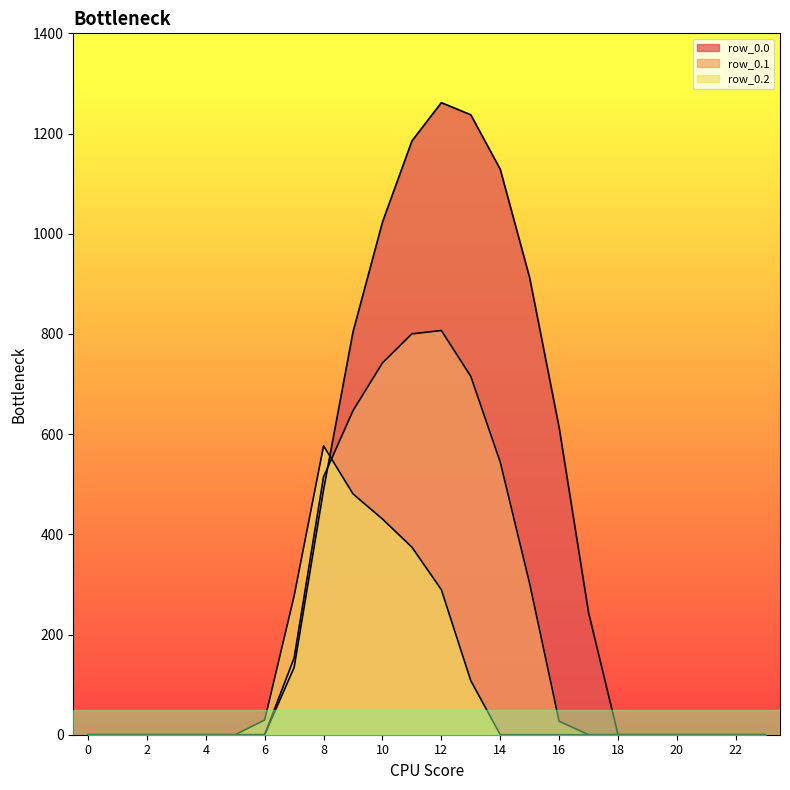

True or false: row_0.0 has more than 2 interior local peaks.

False